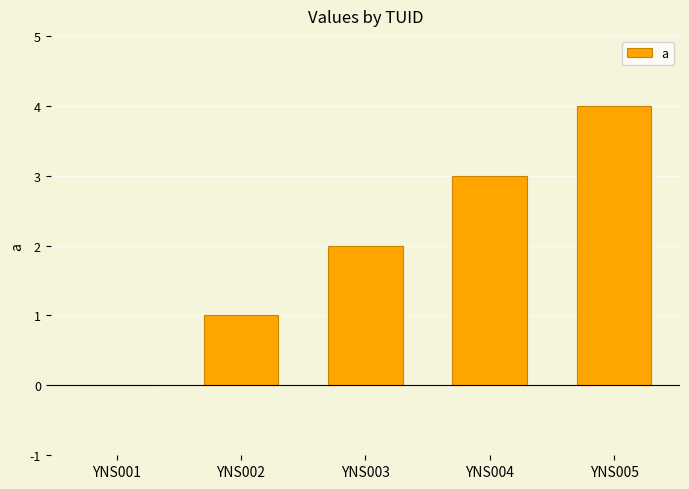

What is the sum of all values?

10